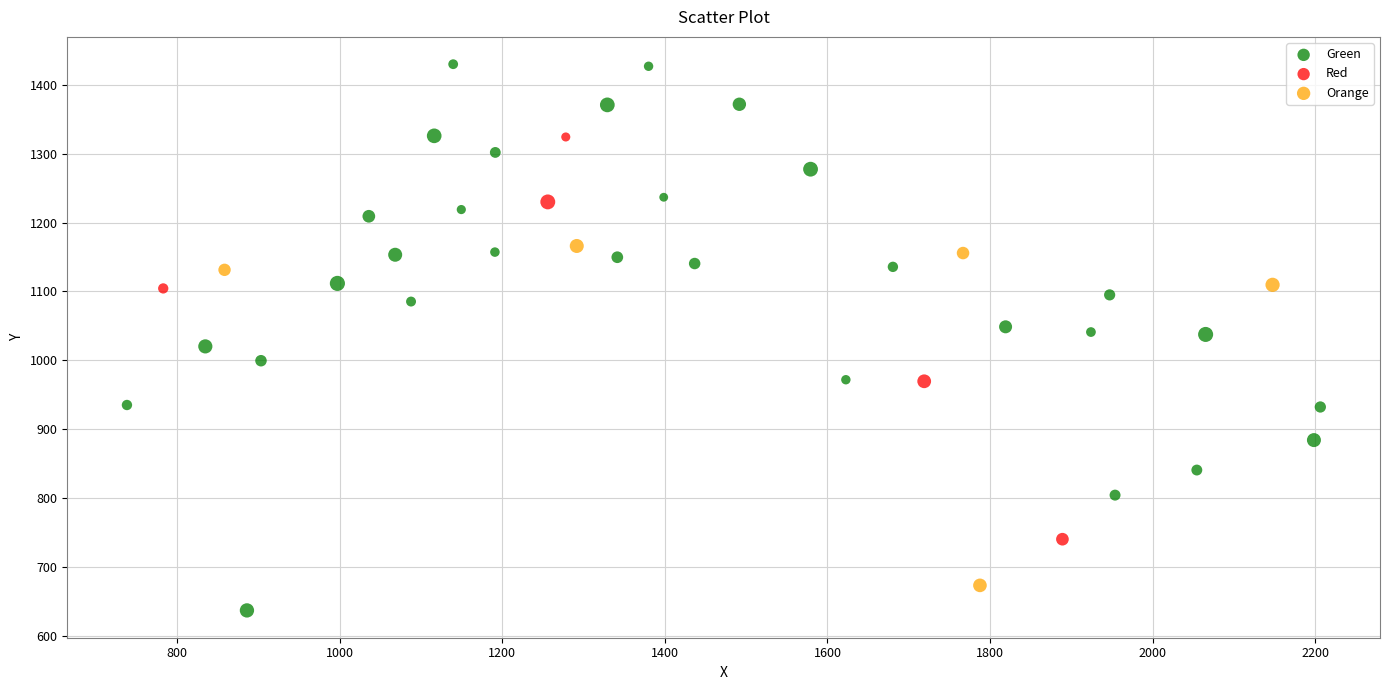

What are all the series names shown in the legend?

Green, Red, Orange